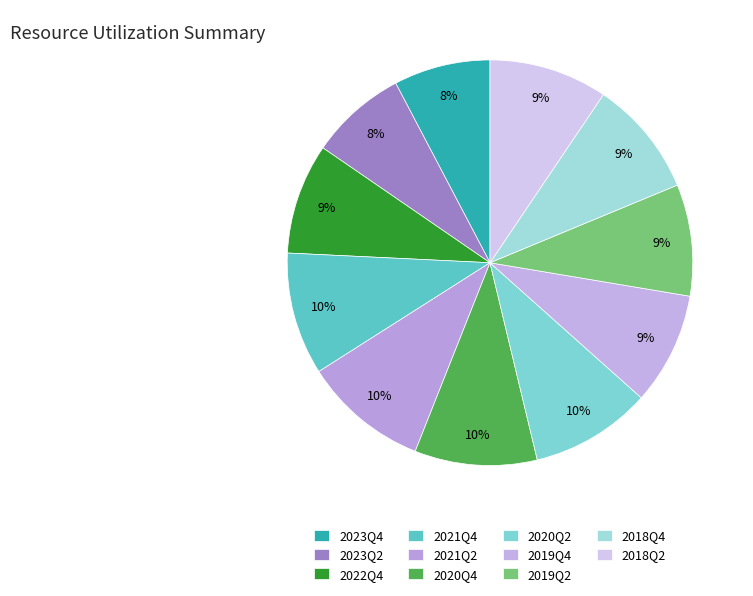

To the nearest percent, what percentage of the pie is 2020Q4?

10%